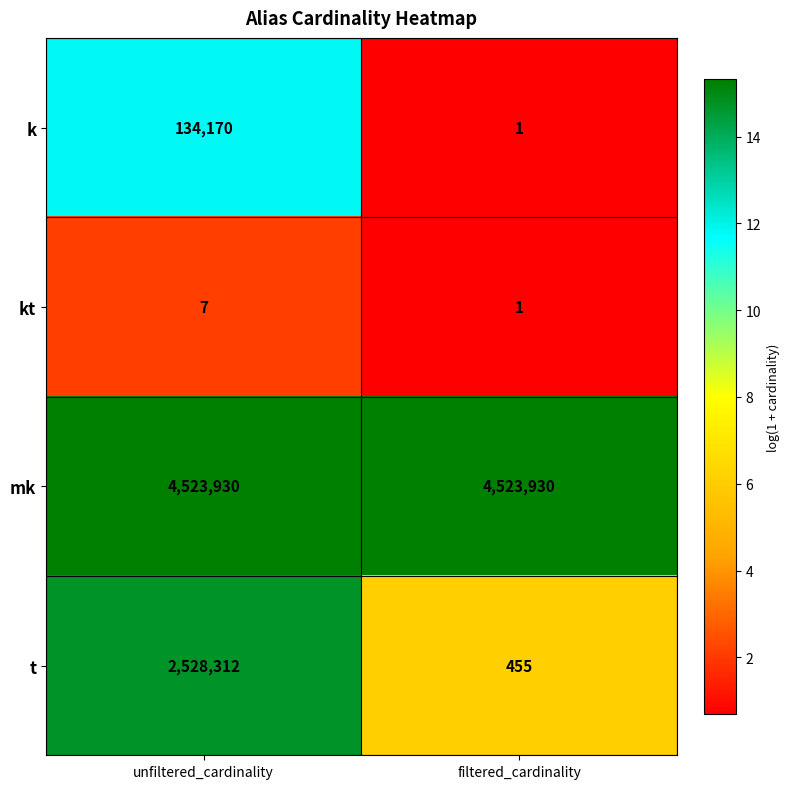

At which category is the sum across all series the highest?

unfiltered_cardinality